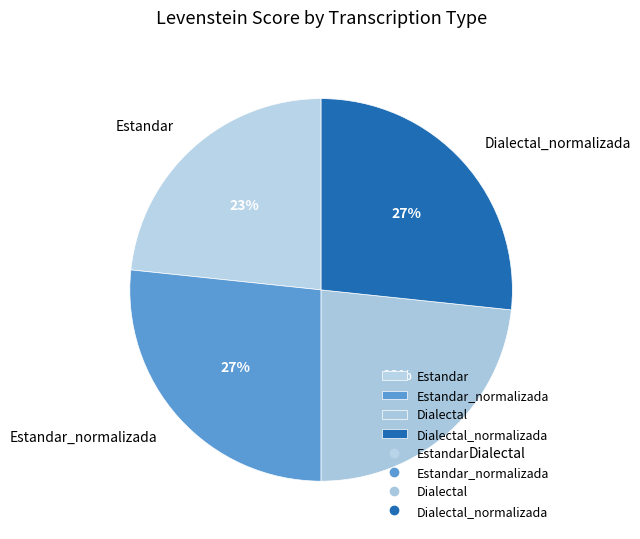

To the nearest percent, what is the combined percentage of Estandar_normalizada and Dialectal?

50%